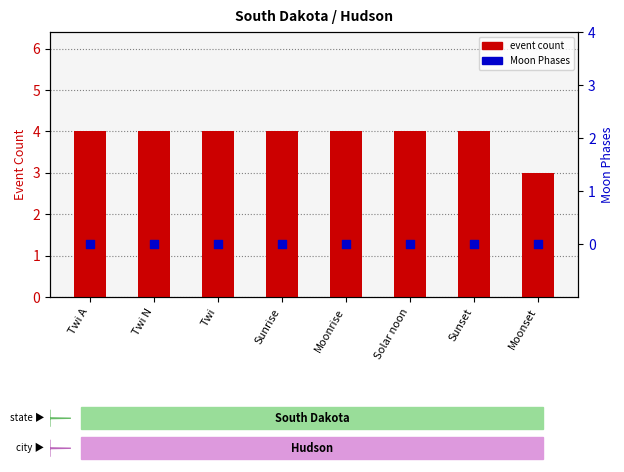

At how many categories does at least one series exceed 3?

7